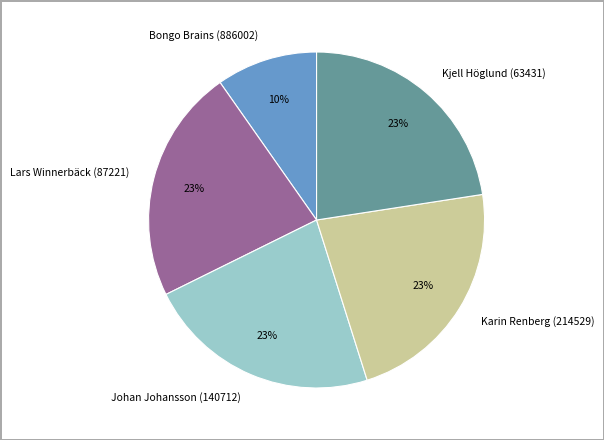

What is the smallest slice in the pie chart?

Bongo Brains (886002)